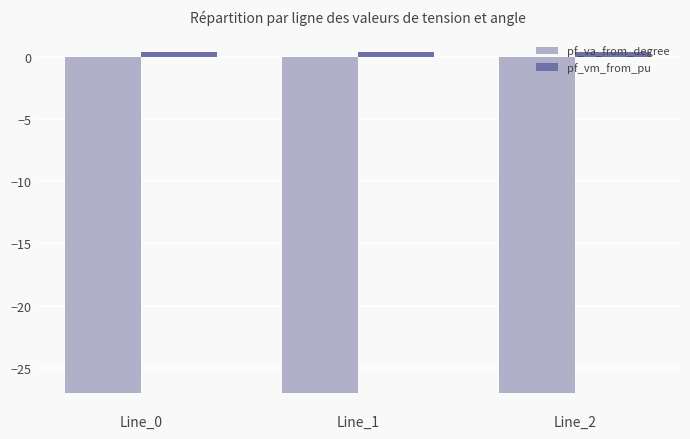

Are the bars grouped side by side (vs. stacked)?

Yes